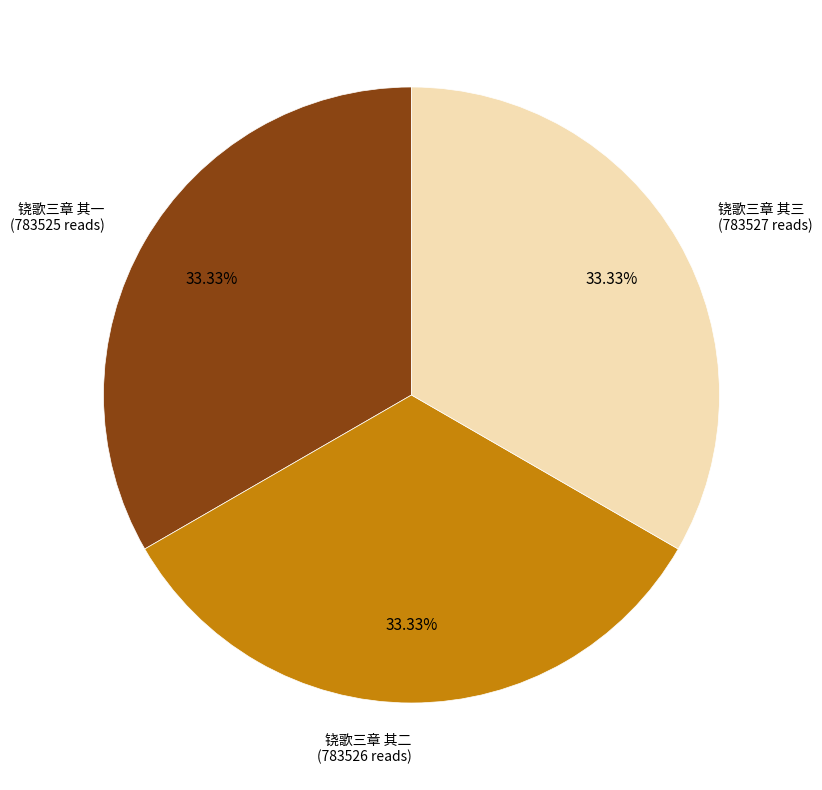

Count the number of slices in the pie.

3